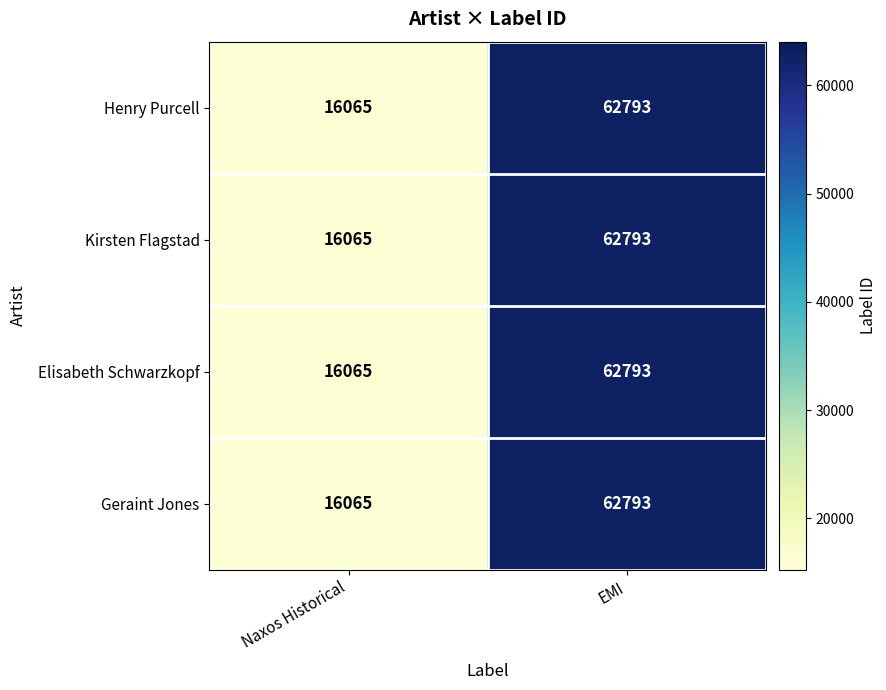

What is the sum of the Henry Purcell values at Naxos Historical and EMI?

78858